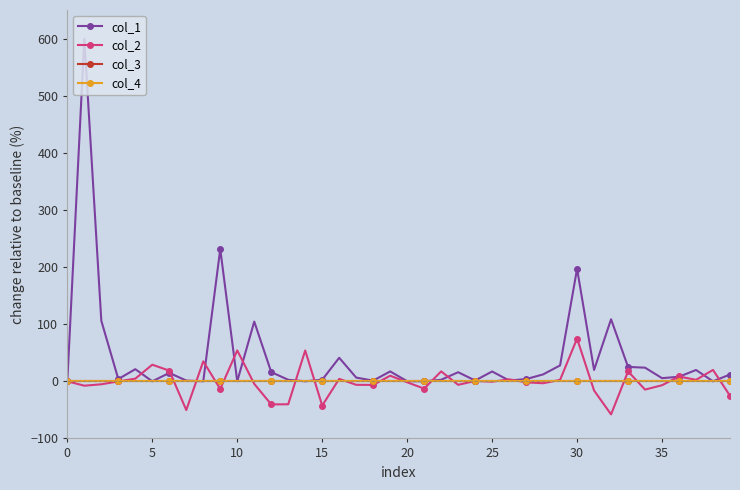

Does the chart have visible grid lines?

No